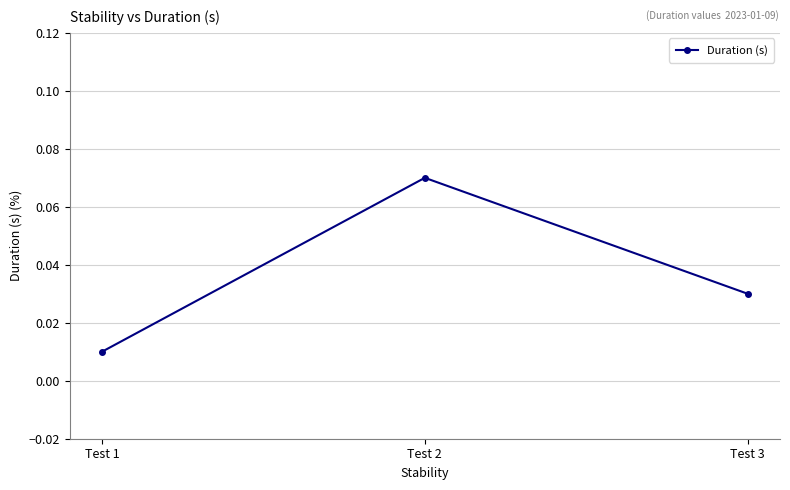

At which category does the chart reach its peak across all series?

Test 2